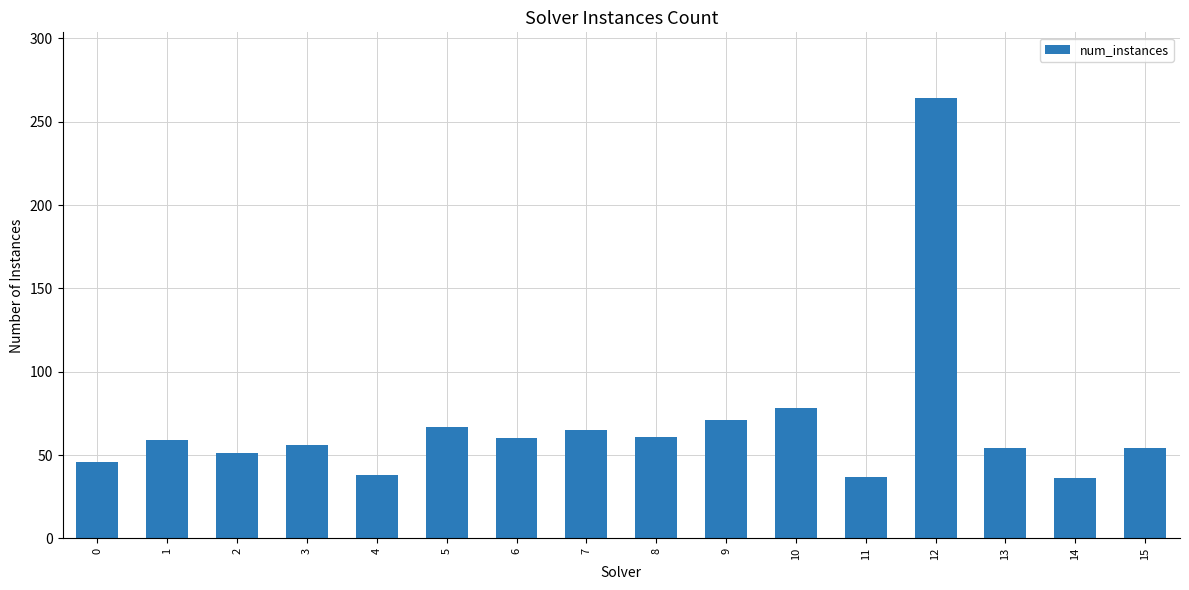

How many distinct data groups are displayed?

1